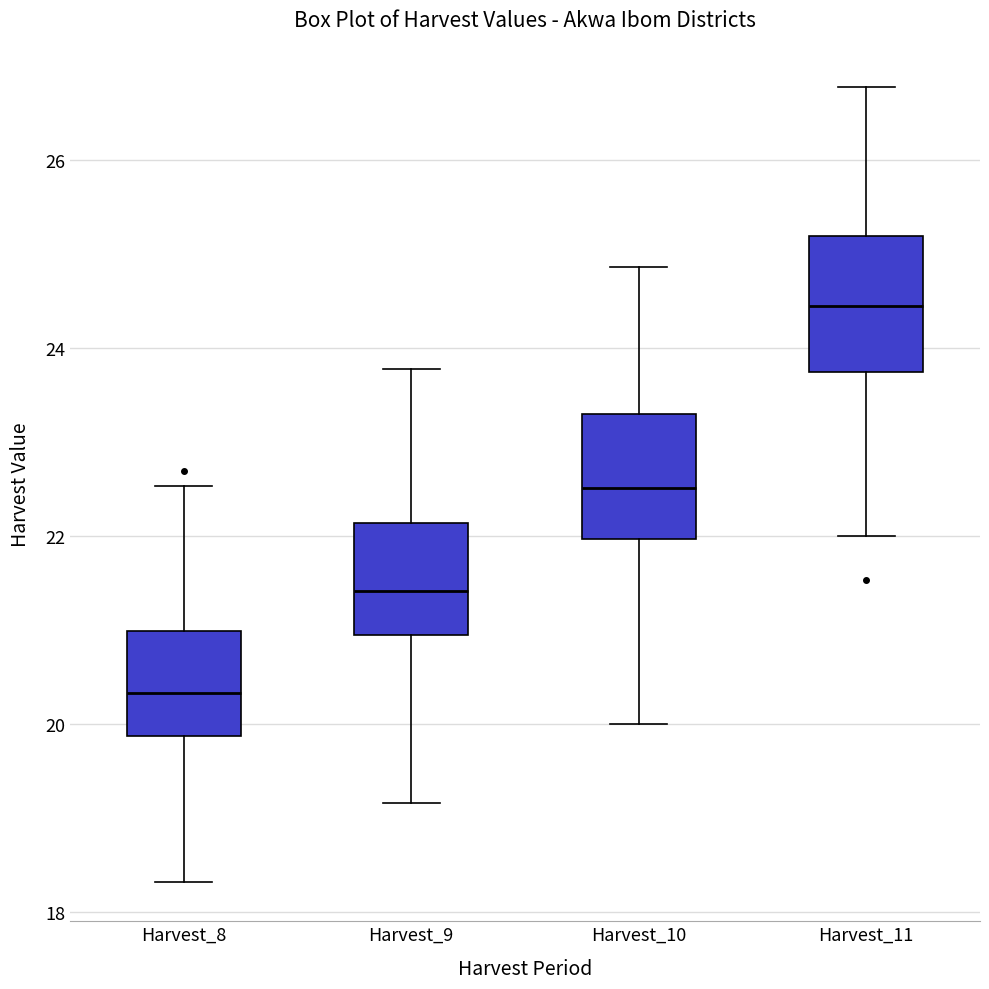

Which box's median line is the highest?

Harvest_11